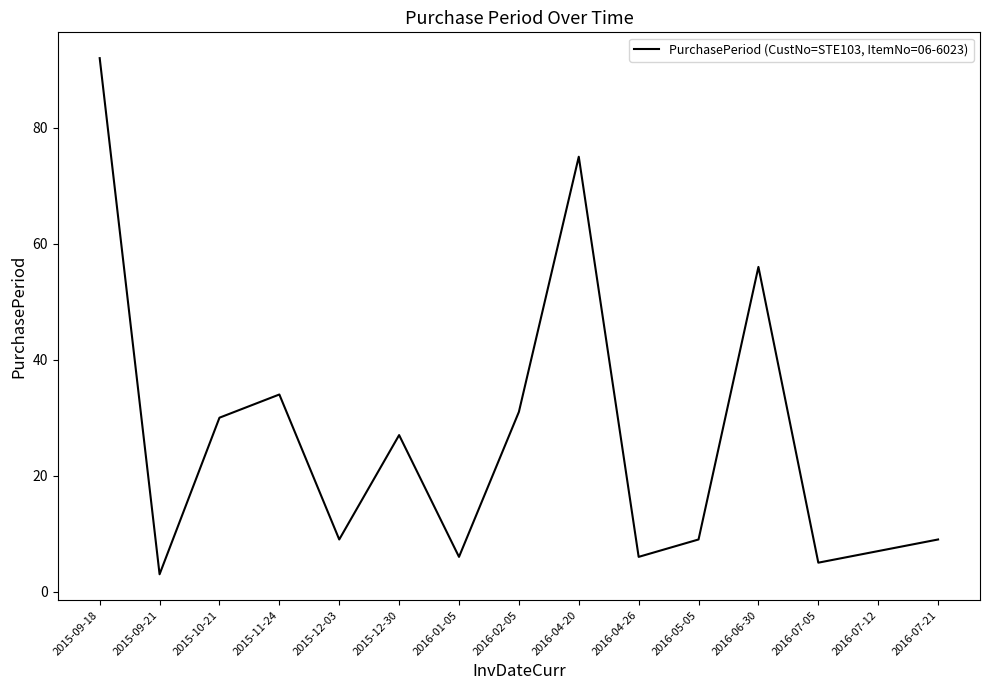

What is the minimum value shown in the chart?

3